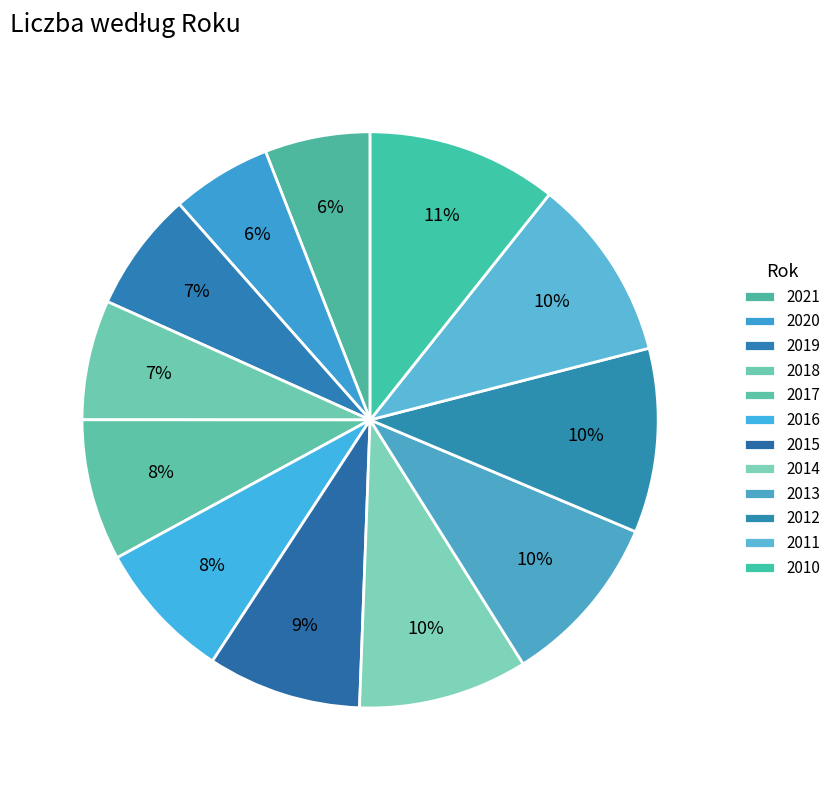

Count the number of slices in the pie.

12